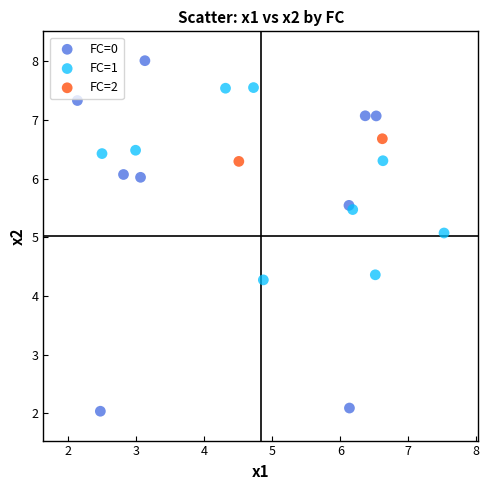

What are all the series names shown in the legend?

FC=0, FC=1, FC=2